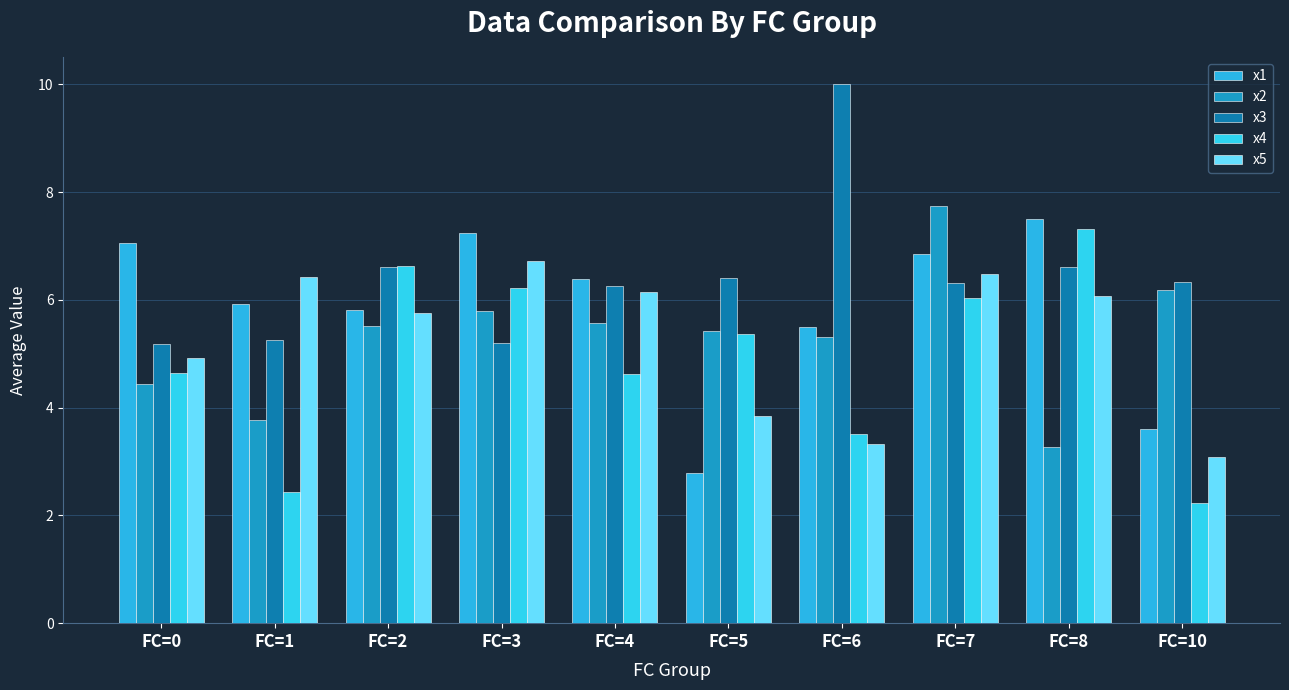

Is the value of x1 at FC=2 greater than the value of x4 at FC=3?

No